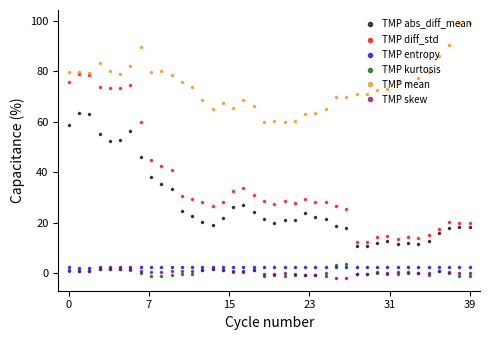

True or false: TMP skew and TMP diff_std intersect in this chart.

False